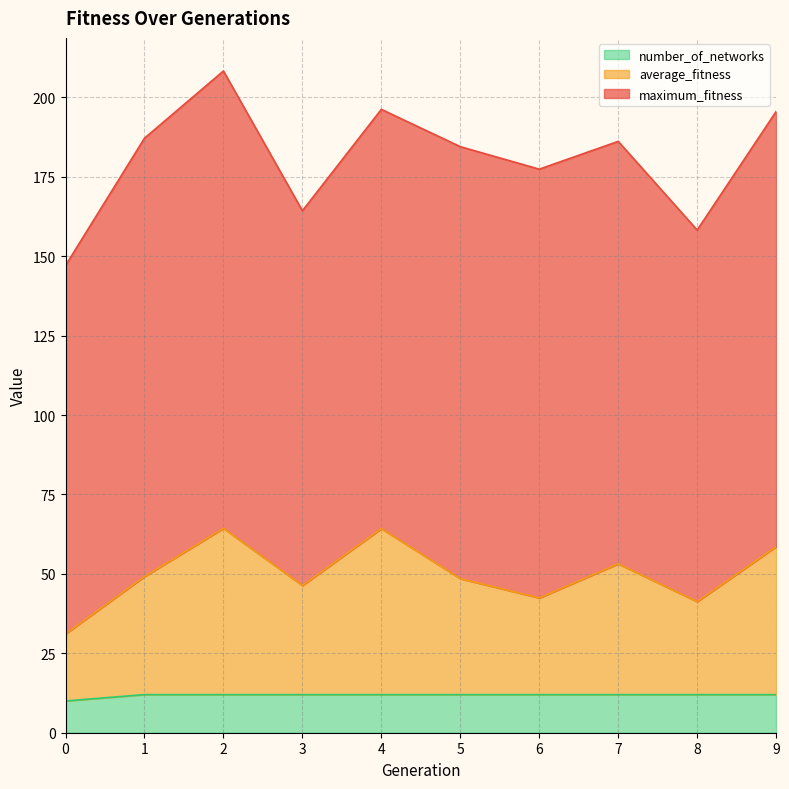

How many interior local peaks does the average_fitness series have?

3